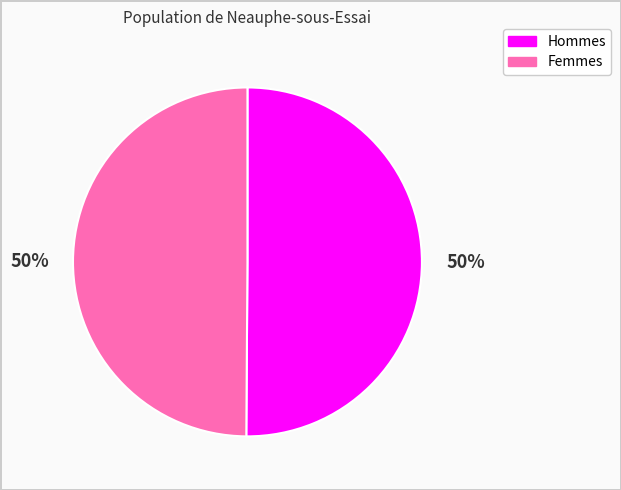

To the nearest percent, what portion does Hommes represent?

50%